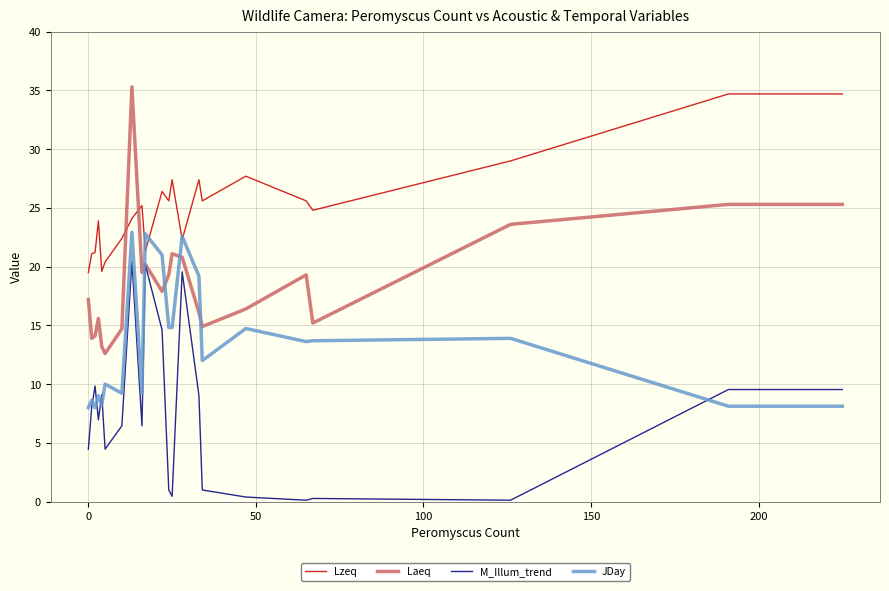

How many intersections are there between M_Illum_trend and JDay?

5